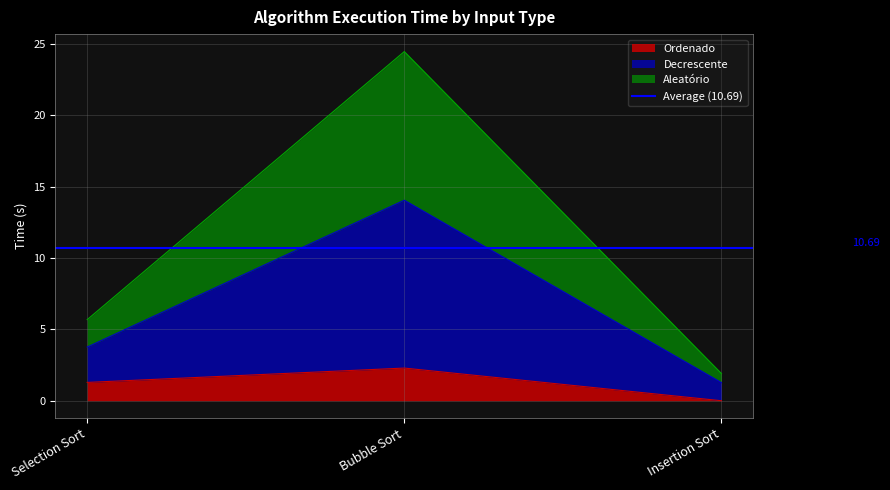

List the labels in order of Ordenado value, smallest first.

Insertion Sort, Selection Sort, Bubble Sort